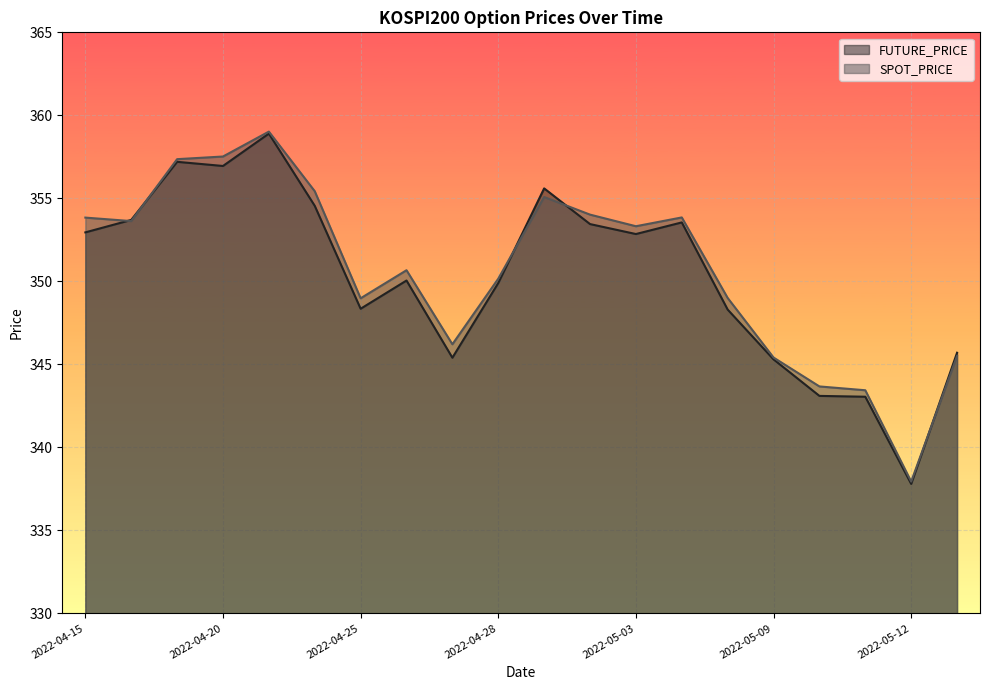

What is the difference between the highest and lowest values at 2022-05-12?

0.1